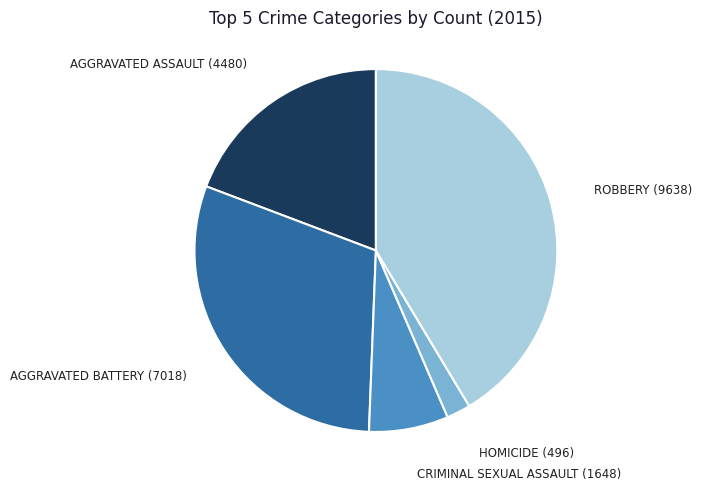

Does any single category account for the majority?

No